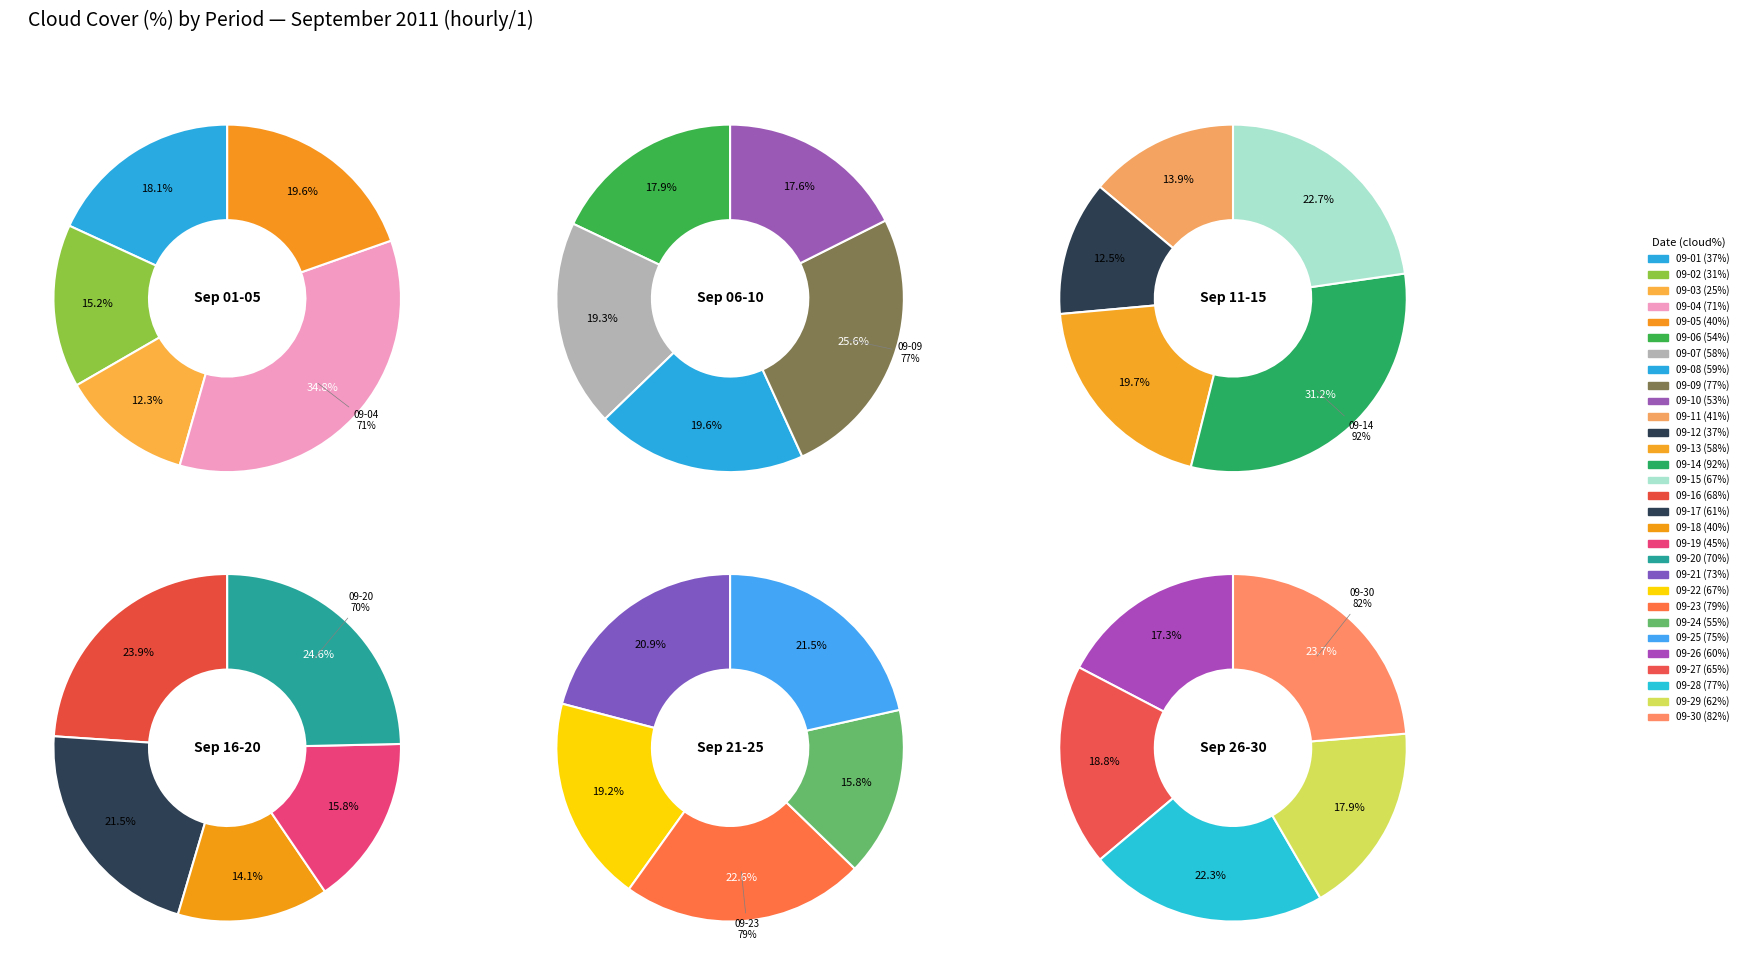

Which category has the smallest portion of the pie?

2011-09-03